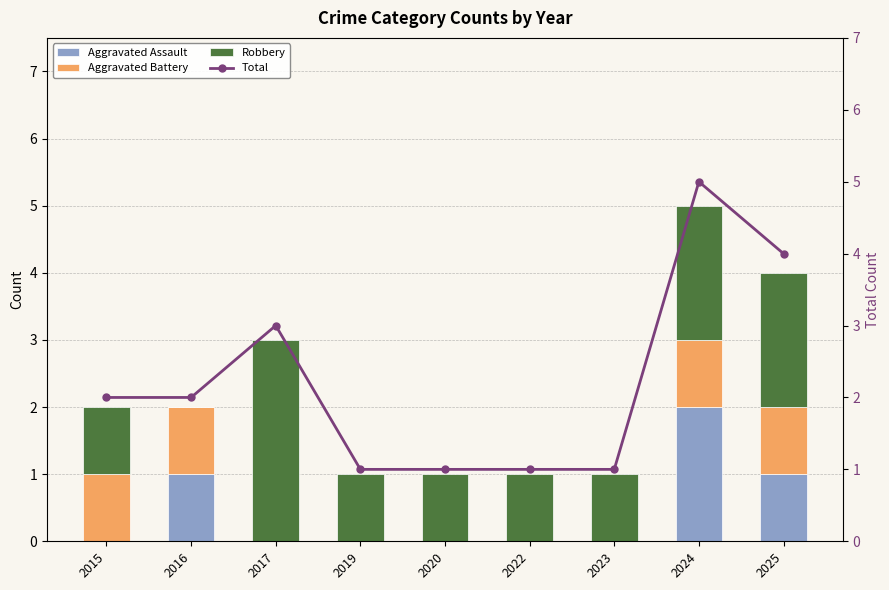

Is the value of Robbery at 2019 greater than the value of Aggravated Battery at 2017?

Yes